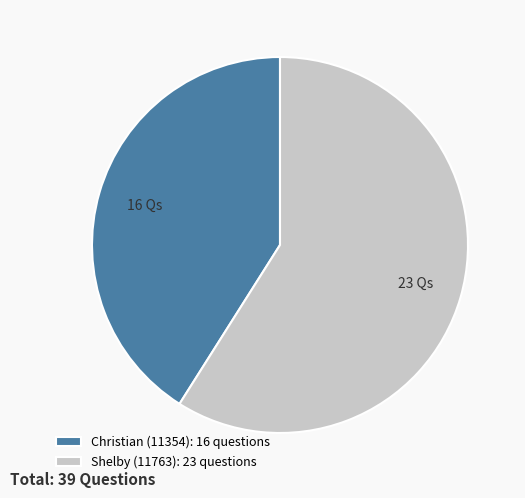

The Christian (11354): 16 questions slice represents 41% of the pie. True or false?

True